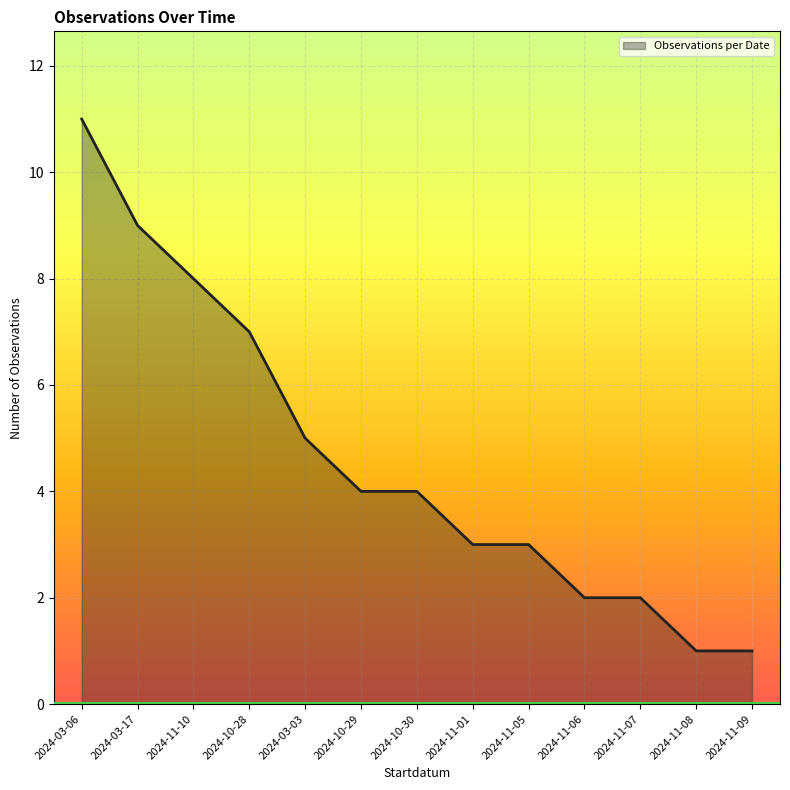

Reading left to right, list all the values displayed in this chart.

11	9	8	7	5	4	4	3	3	2	2	1	1